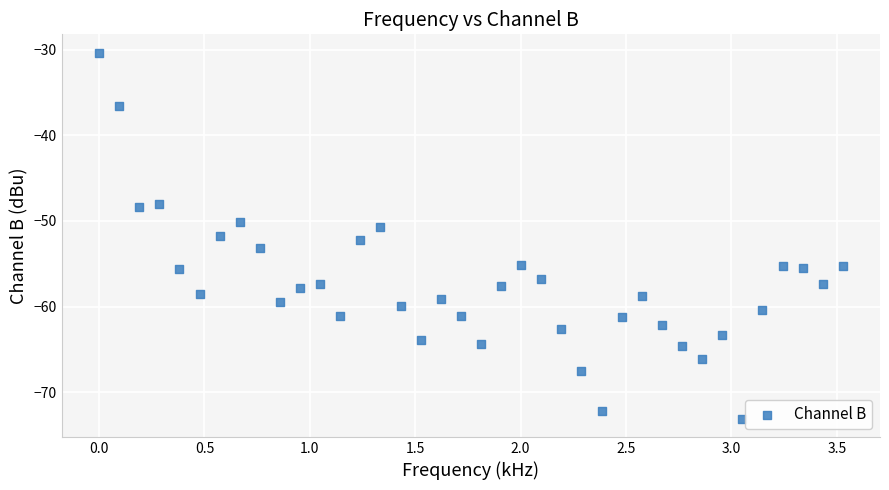

What is the range of Y values (max minus min)?

42.8